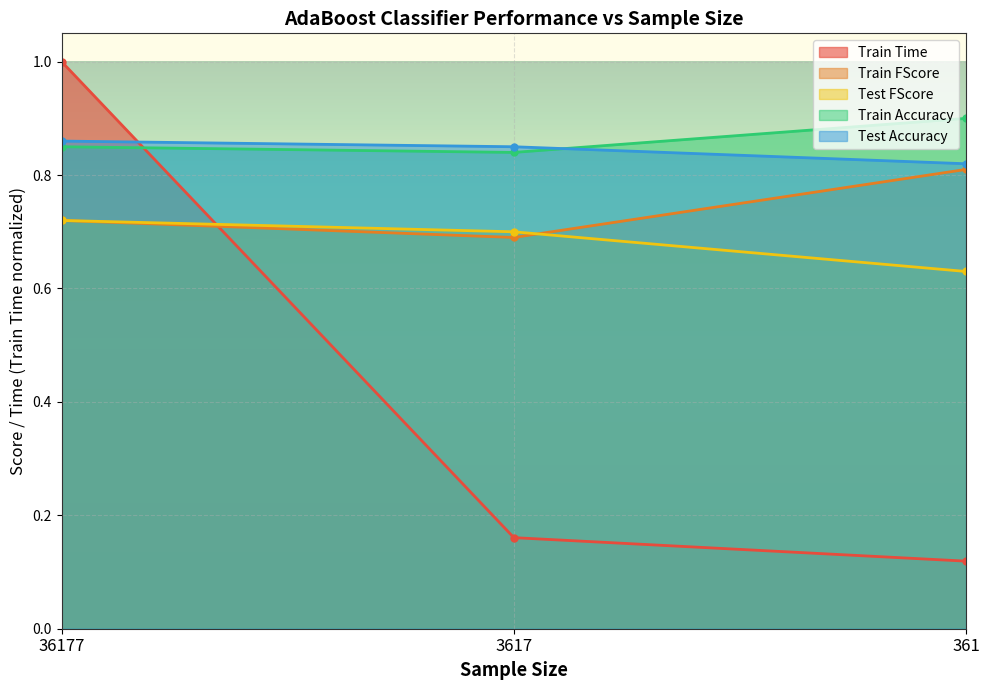

Is it true that Train Time equals 1.0 at 36177?

True